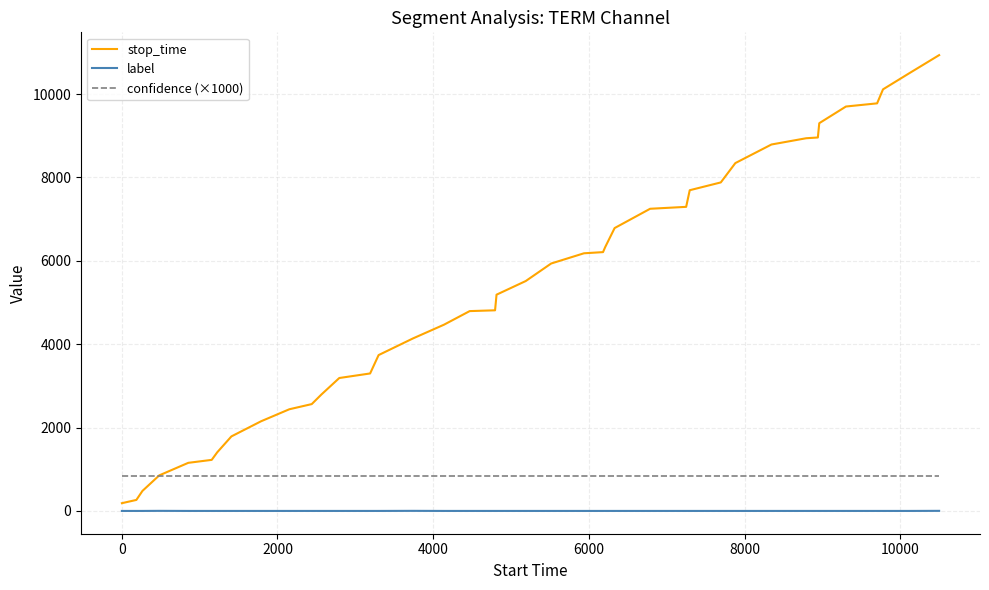

Which series has the largest total across all categories?

stop_time